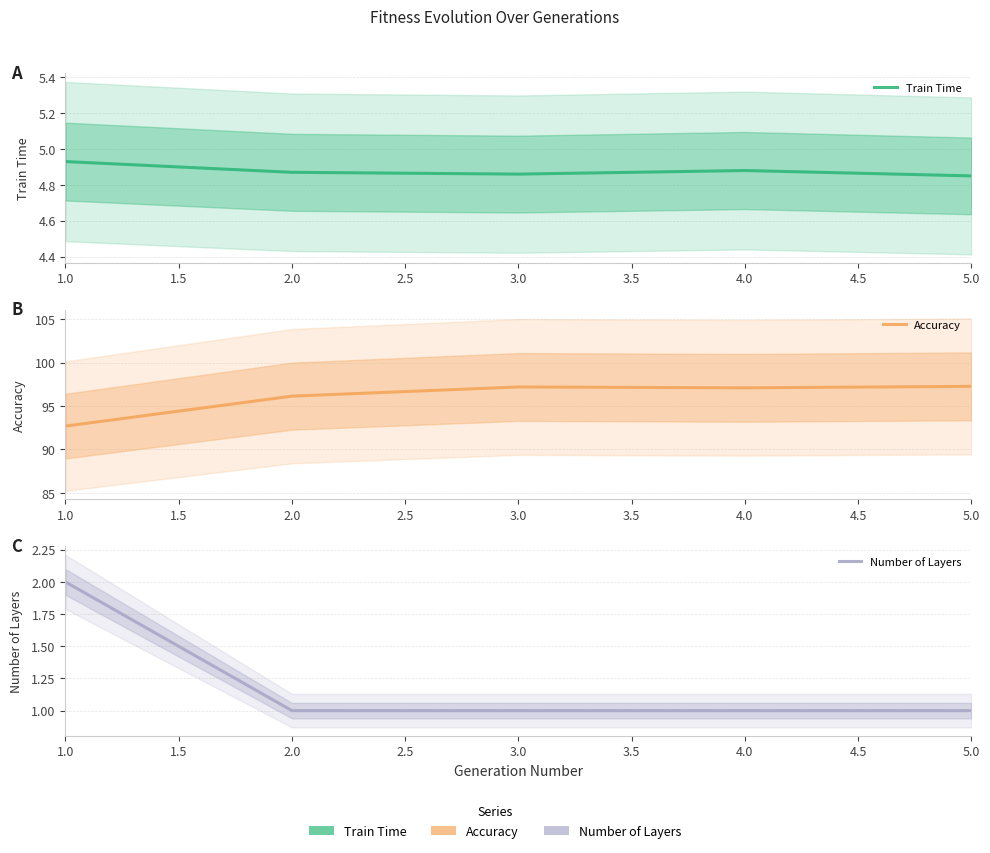

Does the chart display data point markers on the line(s)?

No